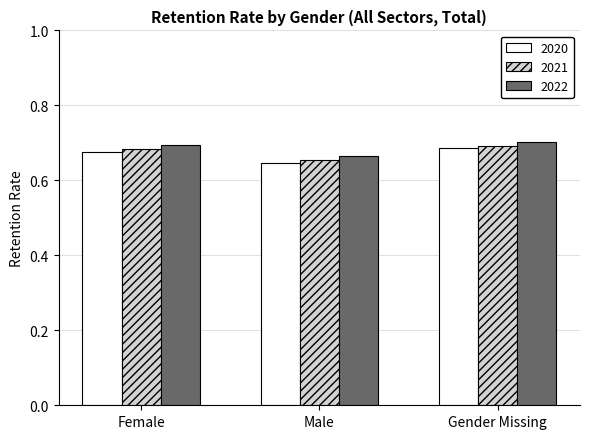

The value of 2020 at Male is 0.3. True or false?

False